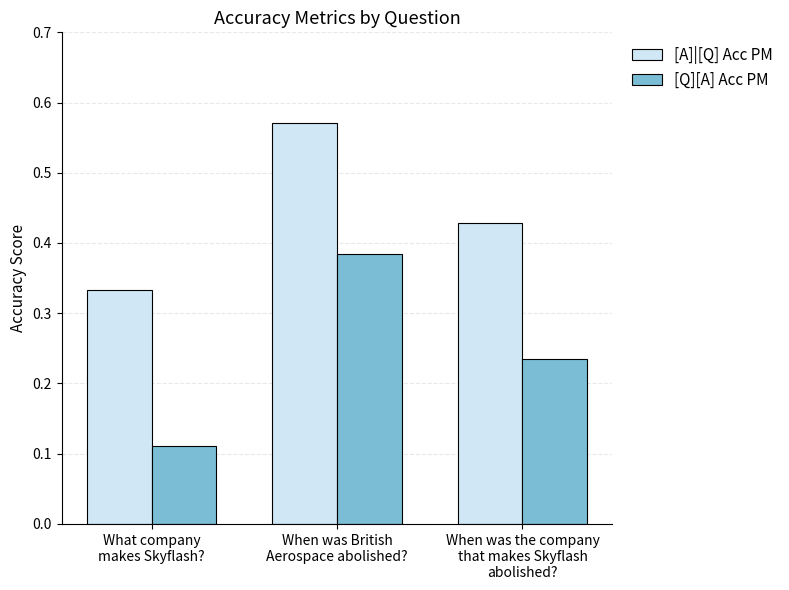

Which series has the widest spread of values?

[Q][A] Acc PM